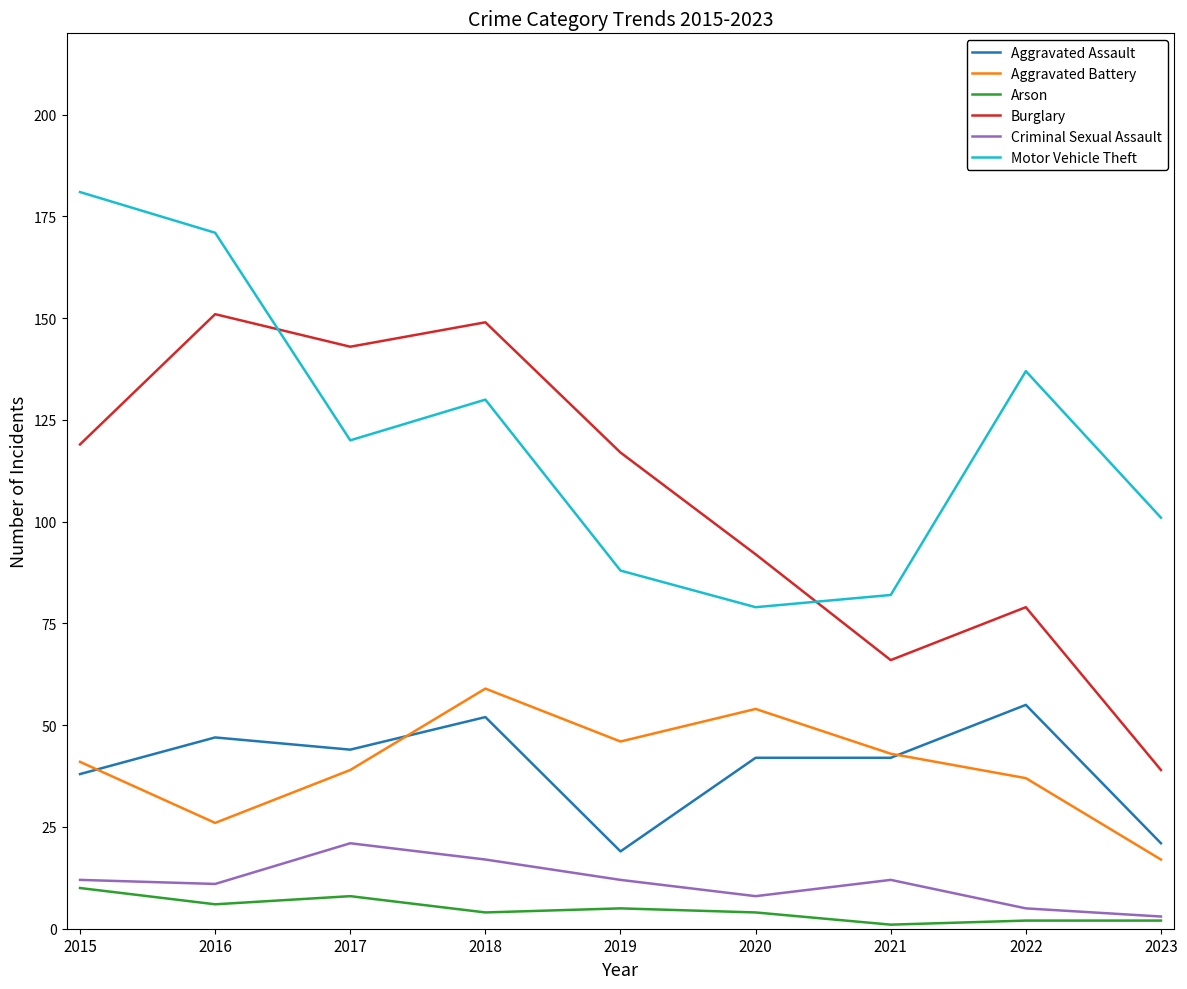

True or false: Arson and Burglary cross at least once.

False